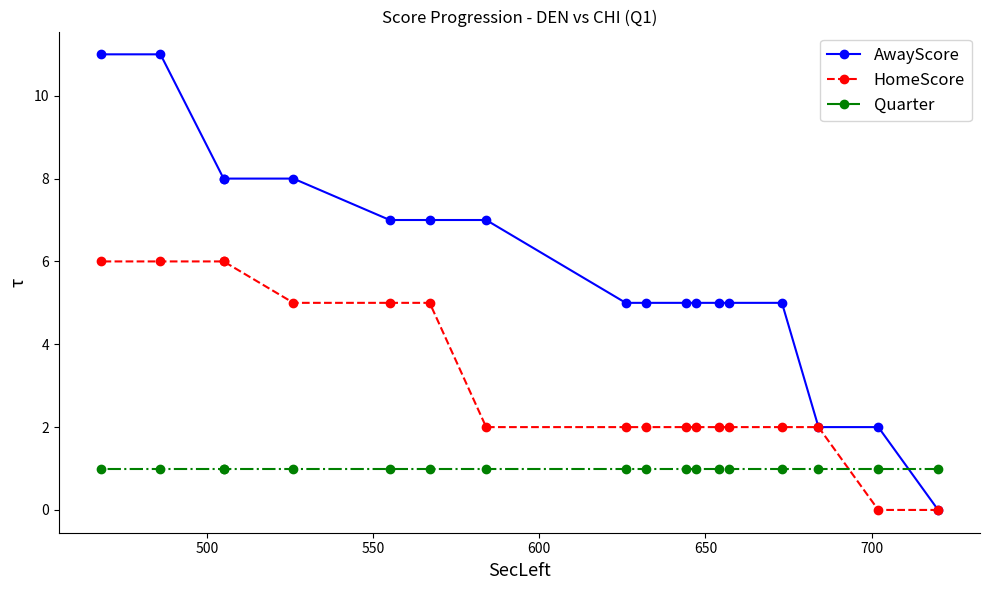

What is the greatest value displayed?

11